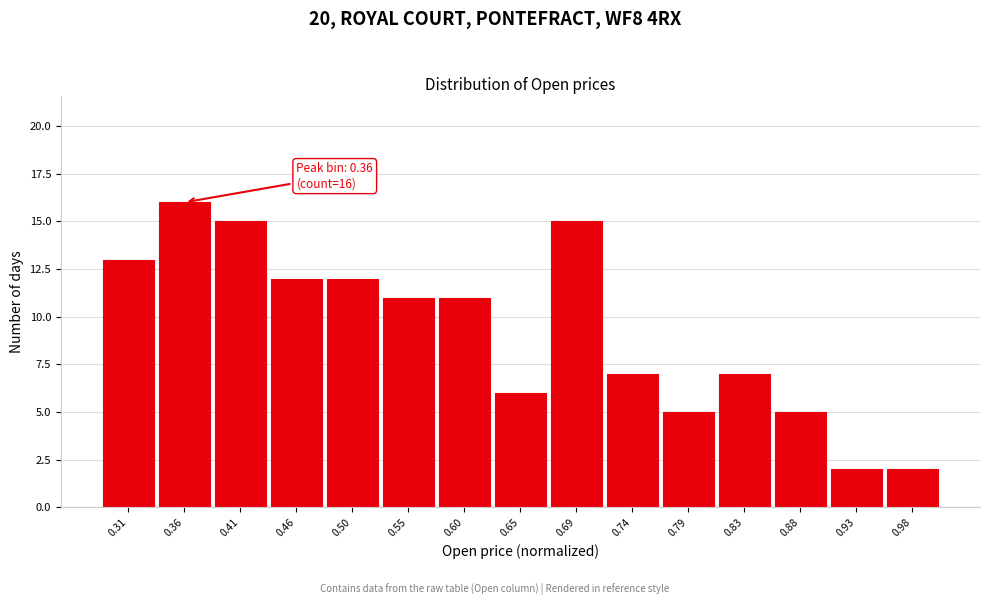

Which range on the x-axis has the tallest bar?

0.335 to 0.385